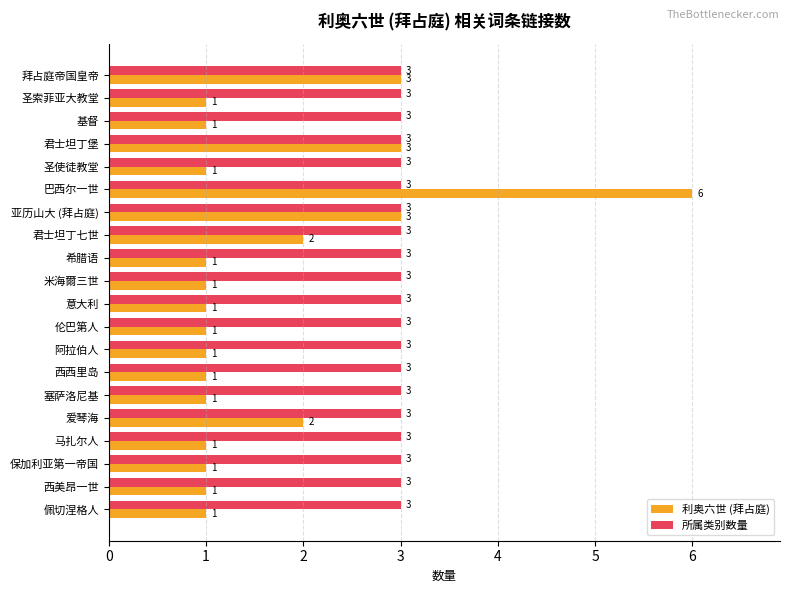

Which series has the widest spread of values?

利奥六世 (拜占庭)